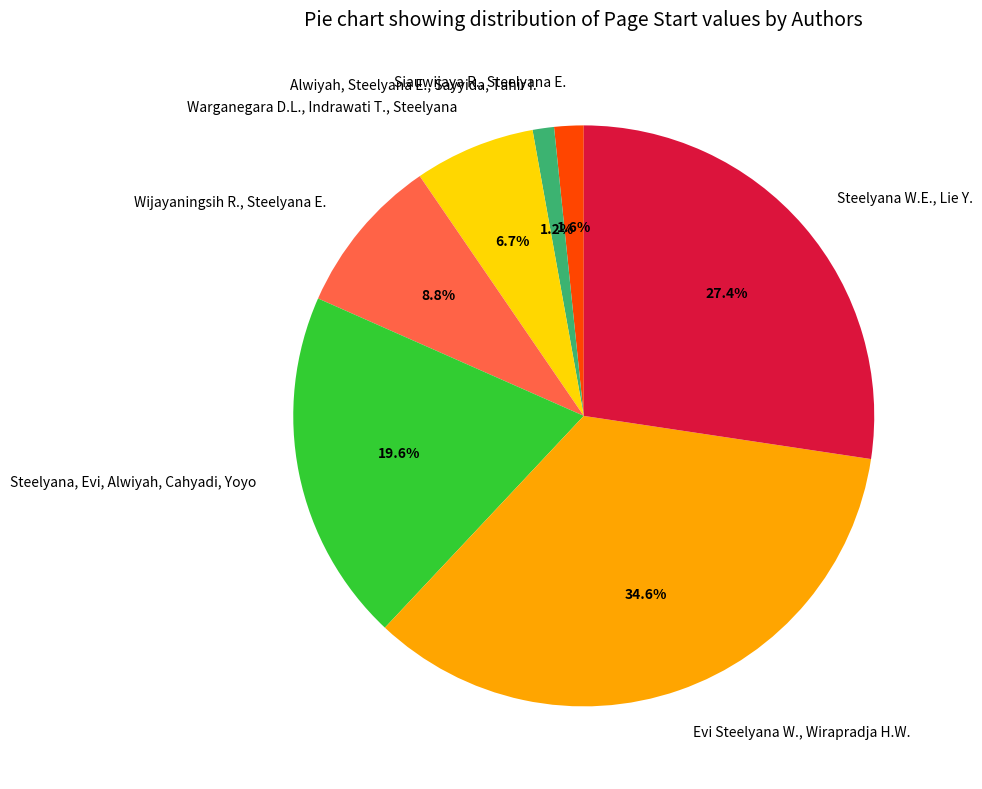

To the nearest percent, what percentage of the pie is Steelyana, Evi, Alwiyah, Cahyadi, Yoyo?

20%